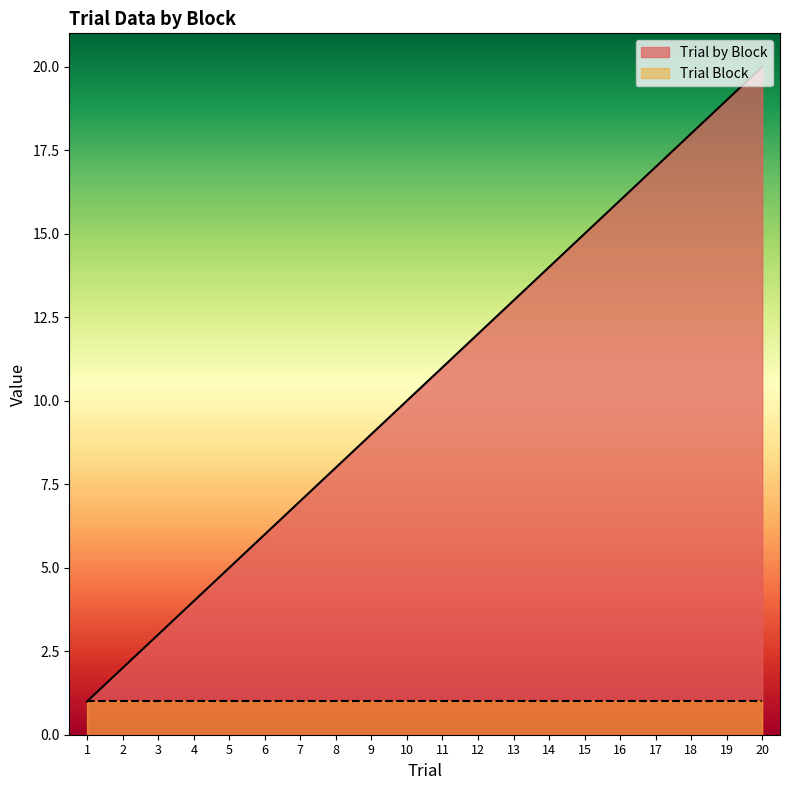

The value at 3 is 3. True or false?

True